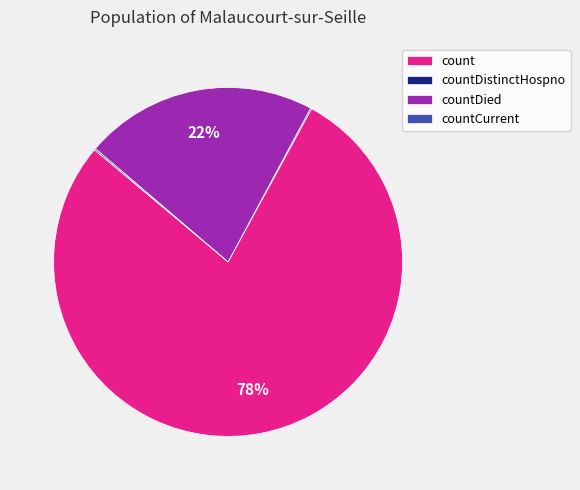

Approximately how many times larger is the value at countDied compared to count?

0.3